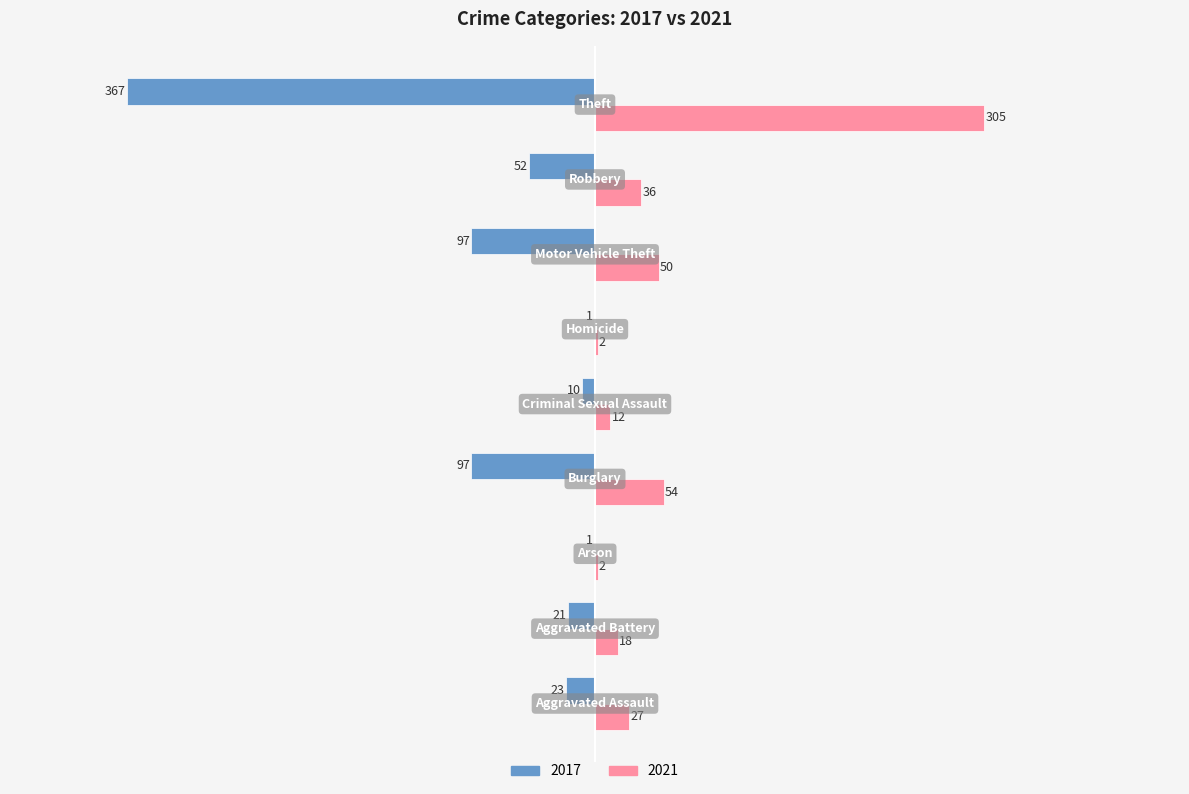

Which series has the largest total across all categories?

2021